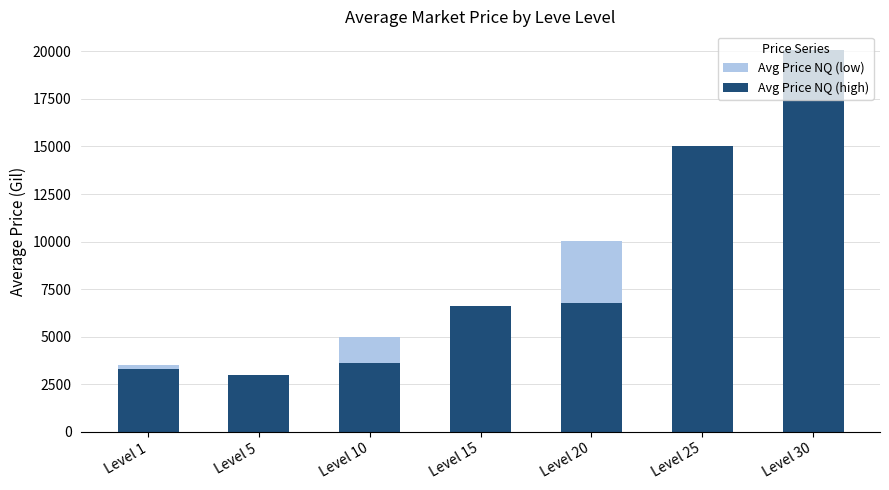

What are all the series names shown in the legend?

Avg Price NQ (low), Avg Price NQ (high)